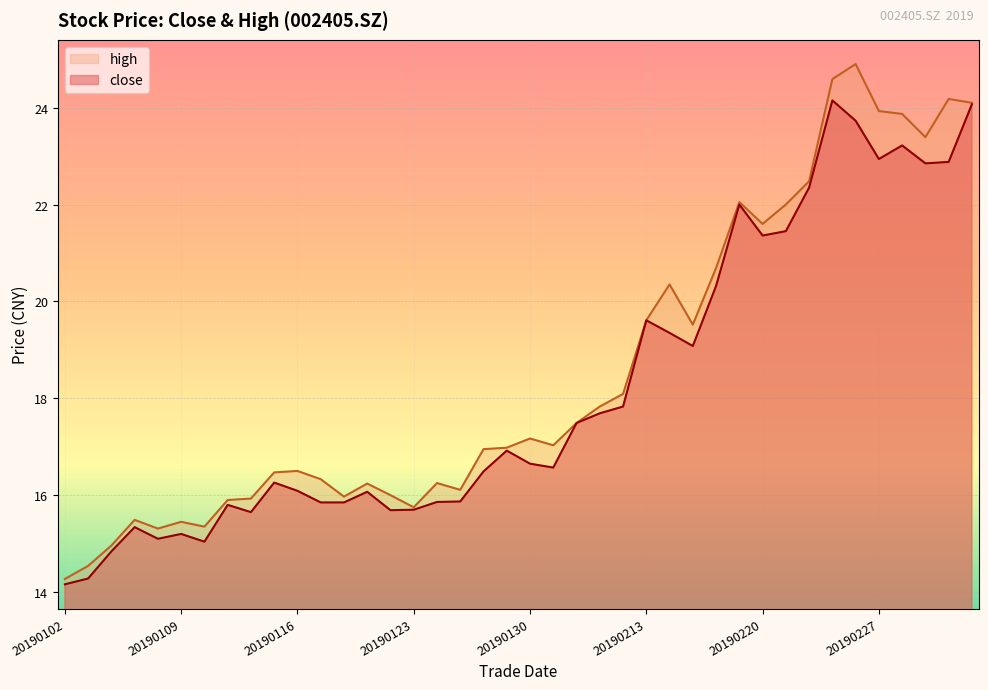

Reading left to right, list all the values displayed in this chart.

close: 14.2	14.3	14.8	15.3	15.1	15.2	15.0	15.8	15.7	16.3	16.1	15.8	15.8	16.1	15.7	15.7	15.9	15.9	16.5	16.9	16.6	16.6	17.5	17.7	17.8	19.6	19.4	19.1	20.3	22.0	21.4	21.4	22.4	24.1	23.7	22.9	23.2	22.9	22.9	24.1
high: 14.3	14.5	15.0	15.5	15.3	15.4	15.3	15.9	15.9	16.5	16.5	16.3	16.0	16.2	16.0	15.8	16.2	16.1	16.9	17.0	17.2	17.0	17.5	17.8	18.1	19.6	20.4	19.5	20.7	22.1	21.6	22.0	22.5	24.6	24.9	23.9	23.9	23.4	24.2	24.1